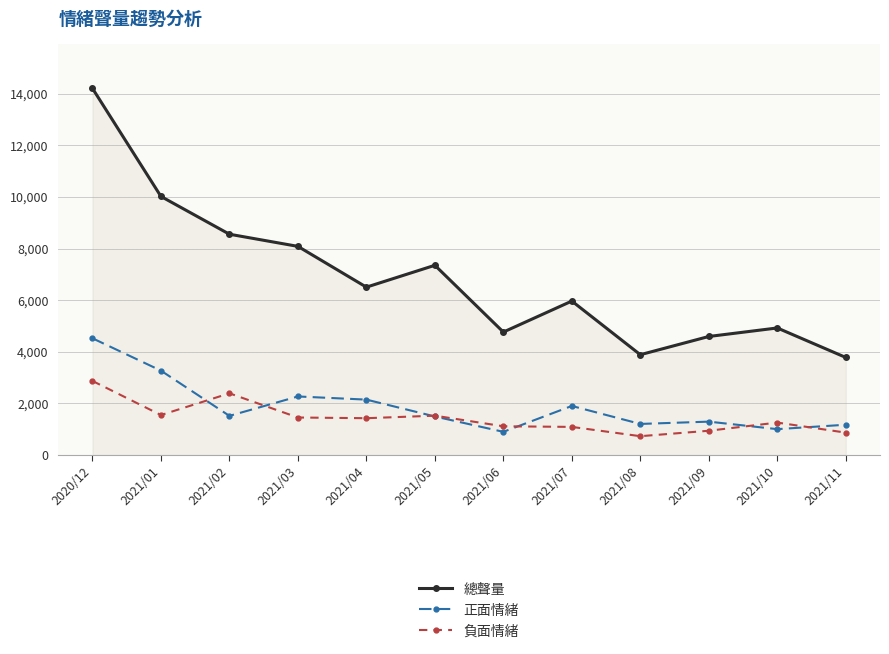

What is the average value of the 總聲量 series?

6887